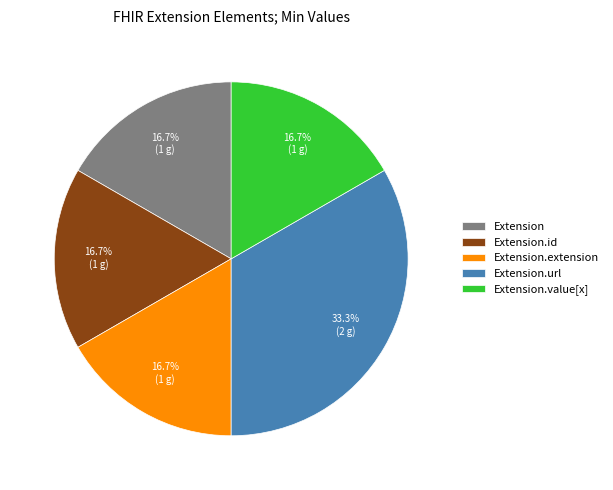

Is Extension.value[x] the majority of the pie?

No